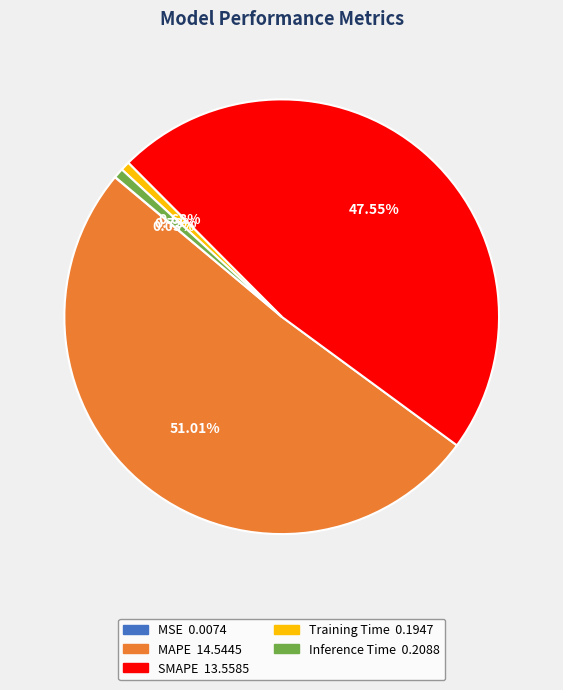

Which has a higher value, SMAPE or MAPE?

MAPE